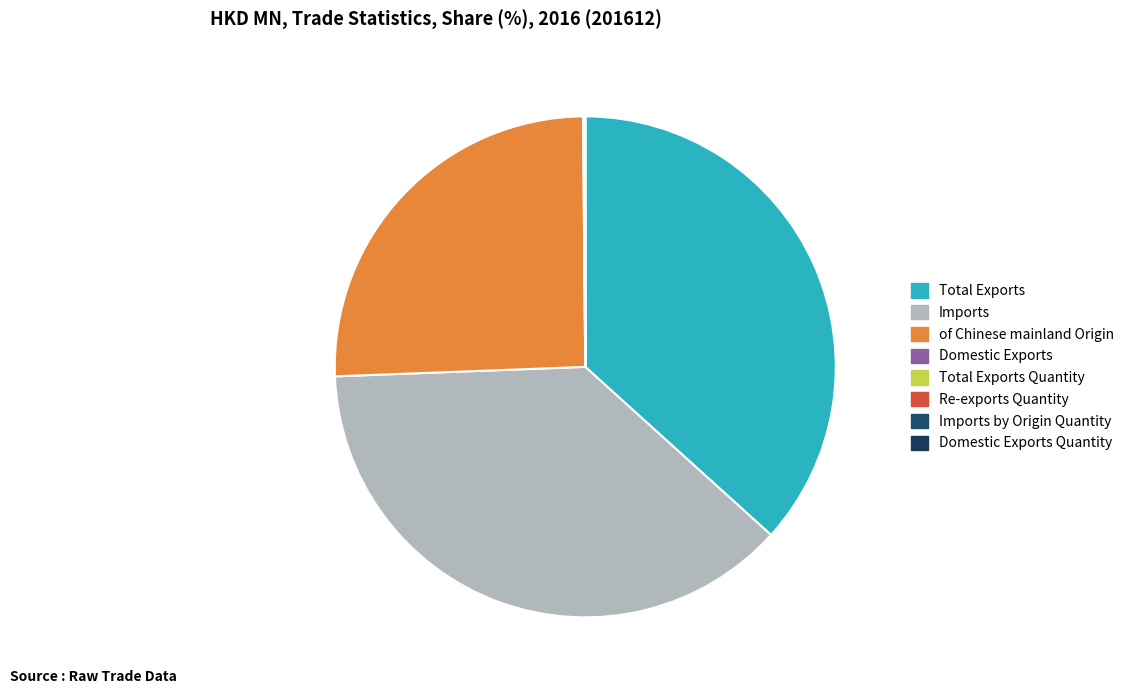

Count the number of slices in the pie.

8